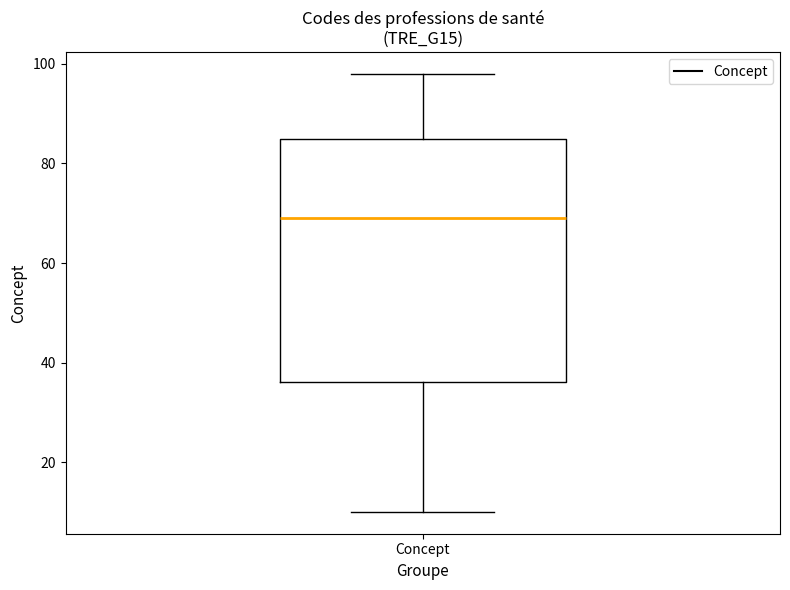

Read this box plot against the y-axis: the position of the median line, the range covered by the box, and the ends of both whiskers. The values are not printed on the chart, so give them approximately, as read against the axis.

median 70, box 36 to 86, whiskers 10 to 98